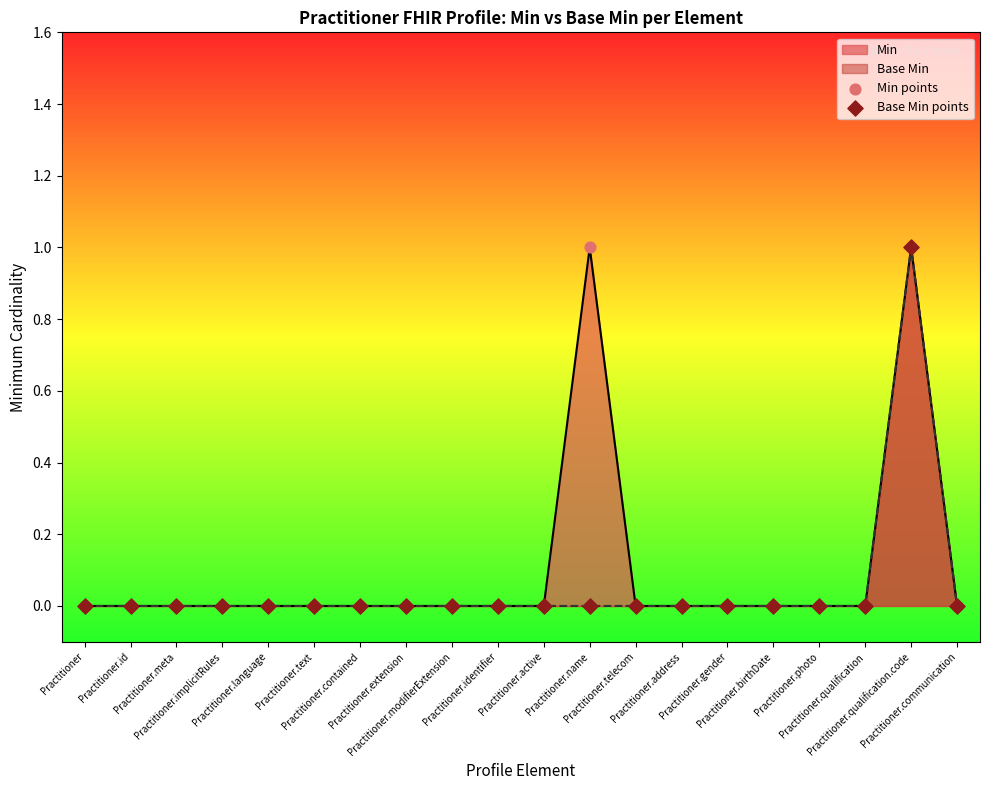

Which series has the widest spread of Y values?

Min points